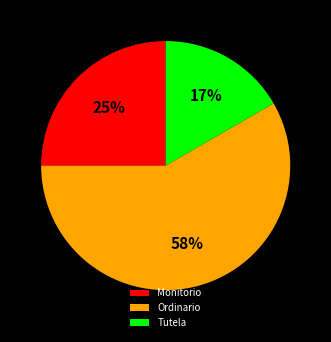

Count the number of slices in the pie.

3